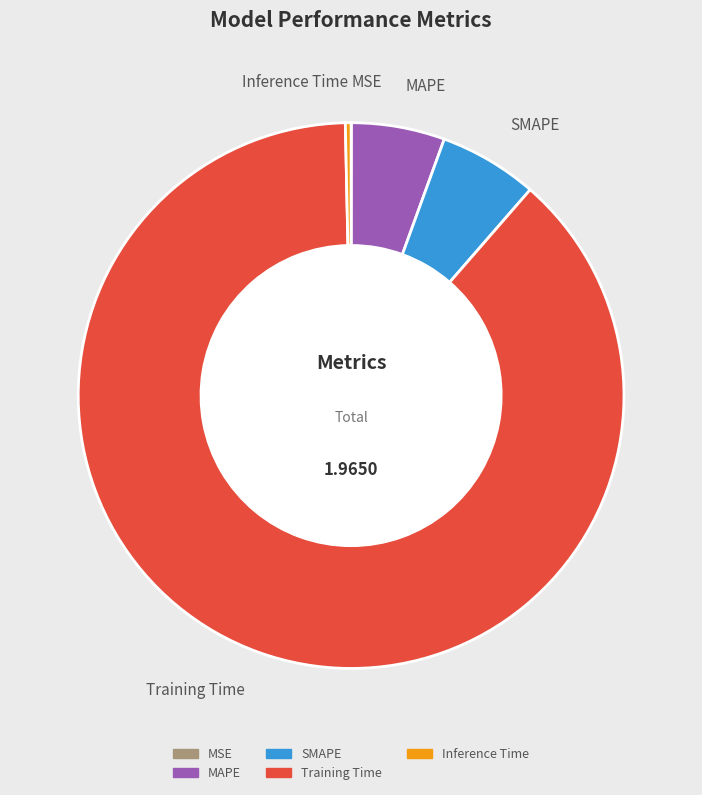

Which slice is the largest?

Training Time